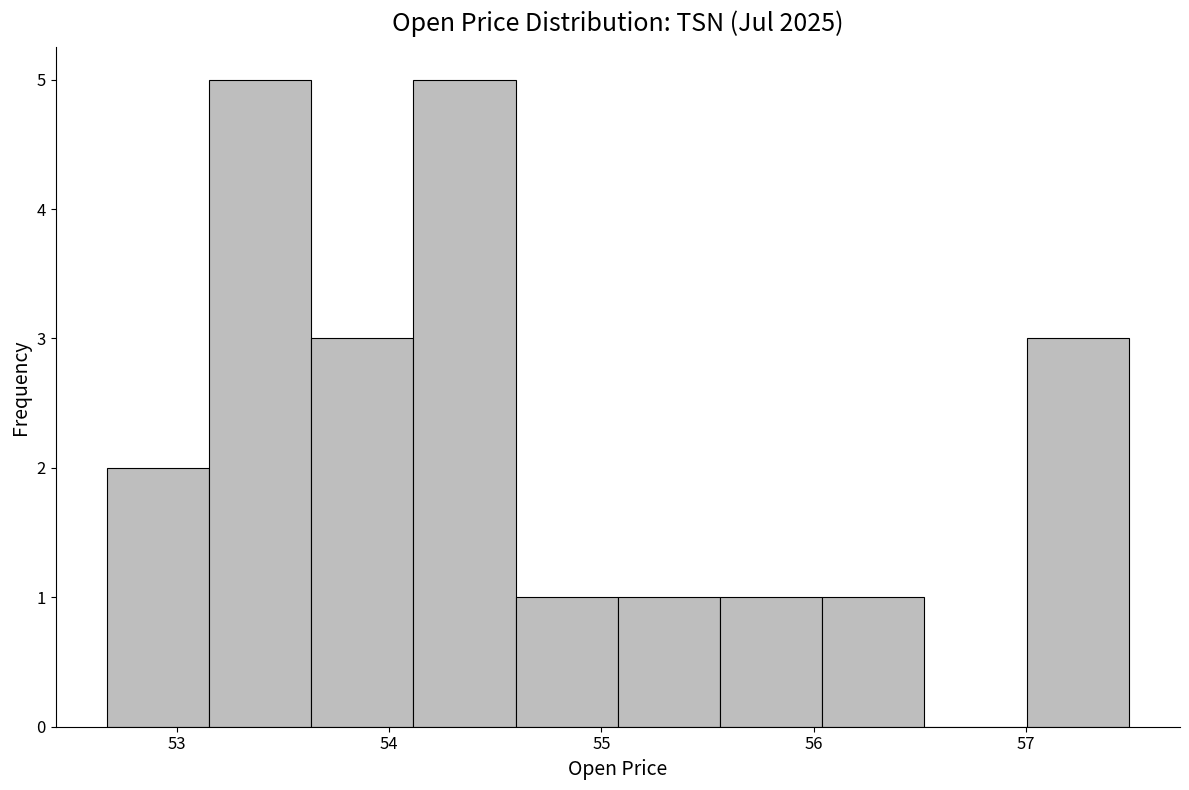

How tall is the bar that spans 53.6 to 54.1 on the x-axis? Neither the bar edges nor the heights are printed on the chart, so give them approximately, as read against the axes.

3